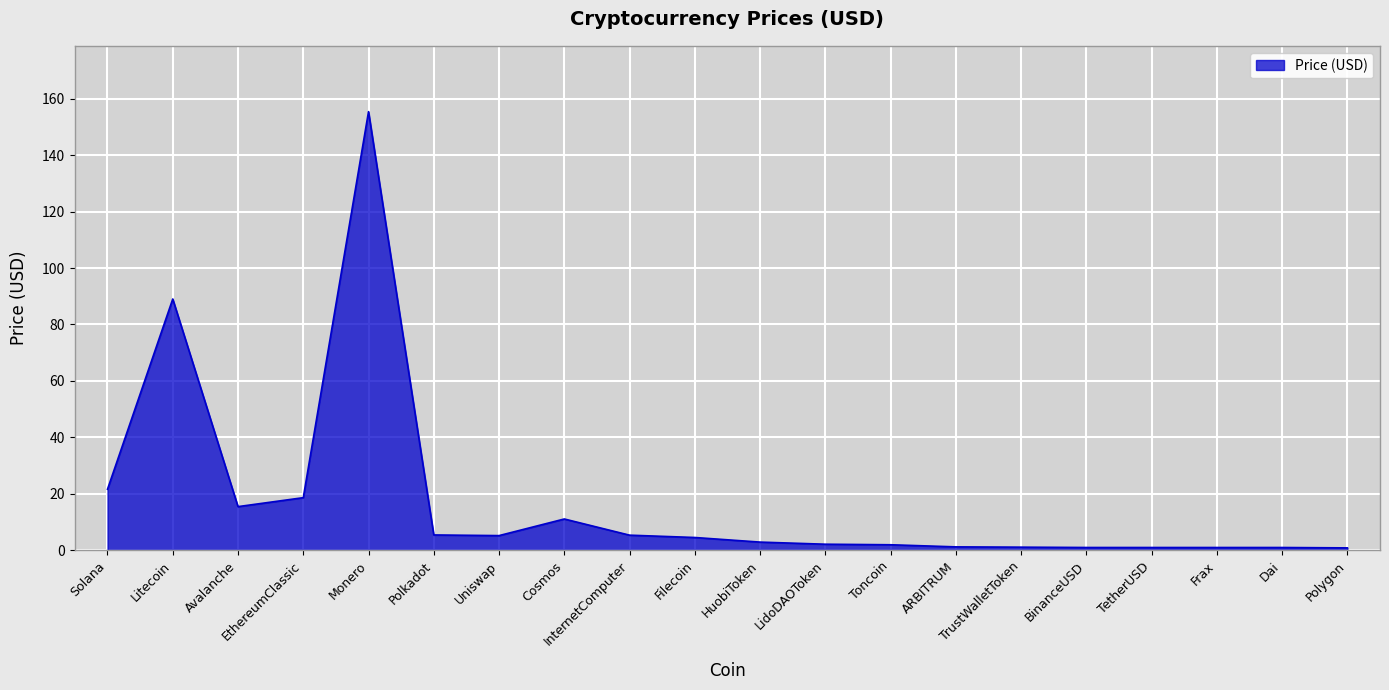

Does the chart display data point markers on the line(s)?

No